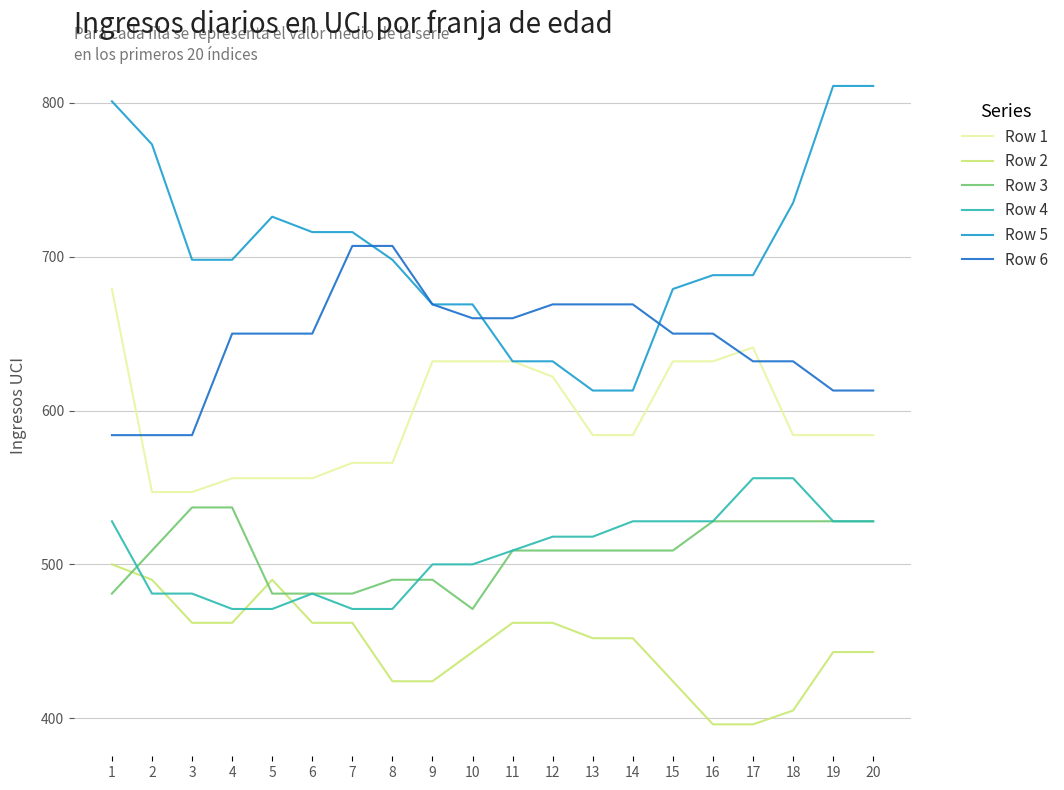

Rank the series at 14 from highest to lowest value.

Row 6, Row 5, Row 1, Row 4, Row 3, Row 2